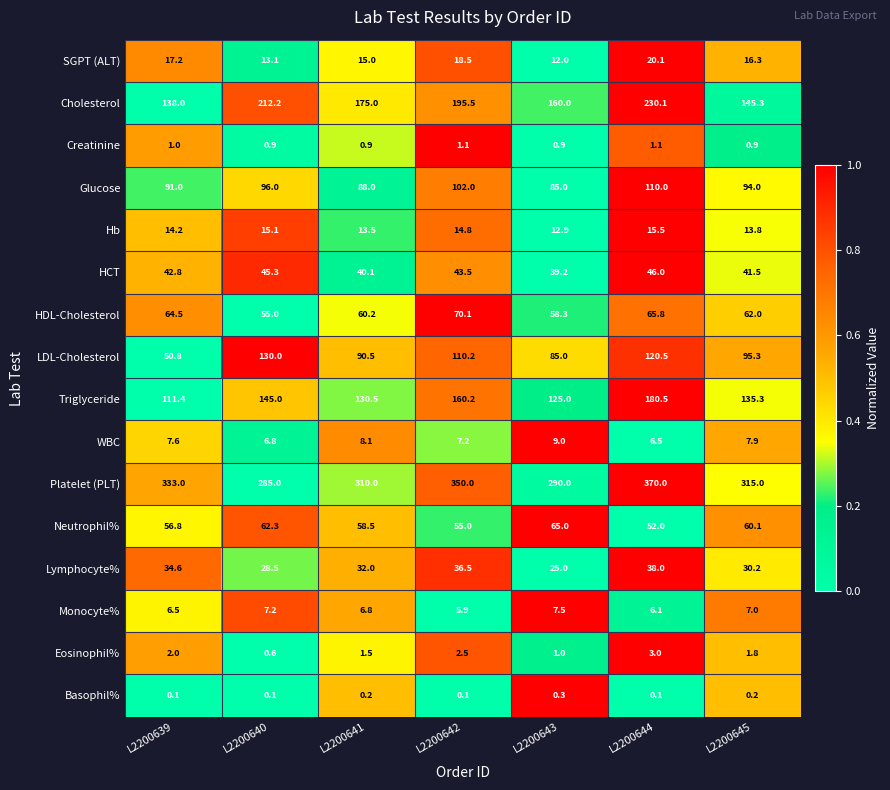

Where does the HCT series first go above 42?

L2200639